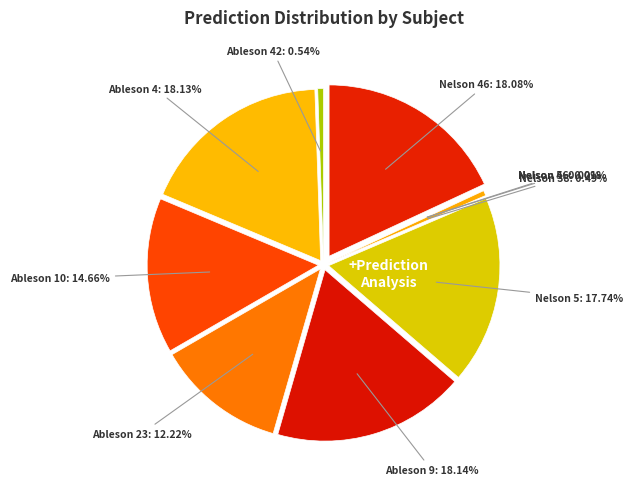

Is there any slice that represents more than half of the pie?

No